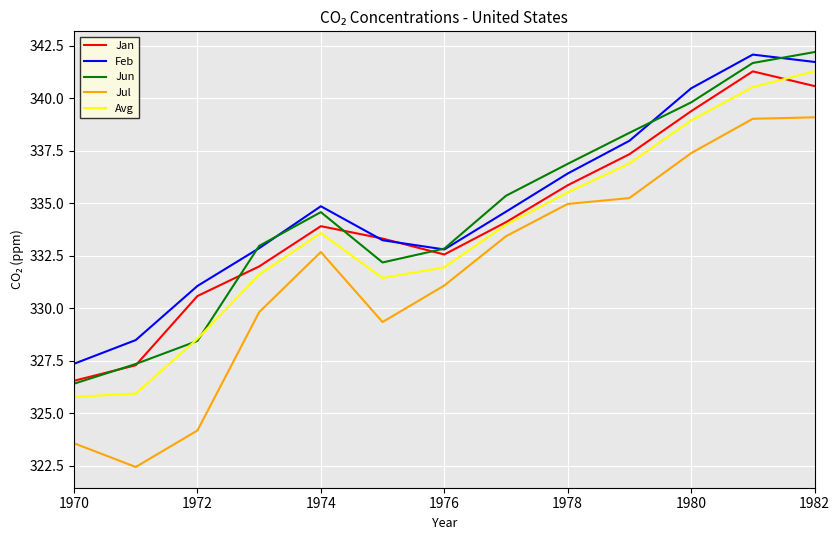

True or false: Jul and Jun intersect in this chart.

False